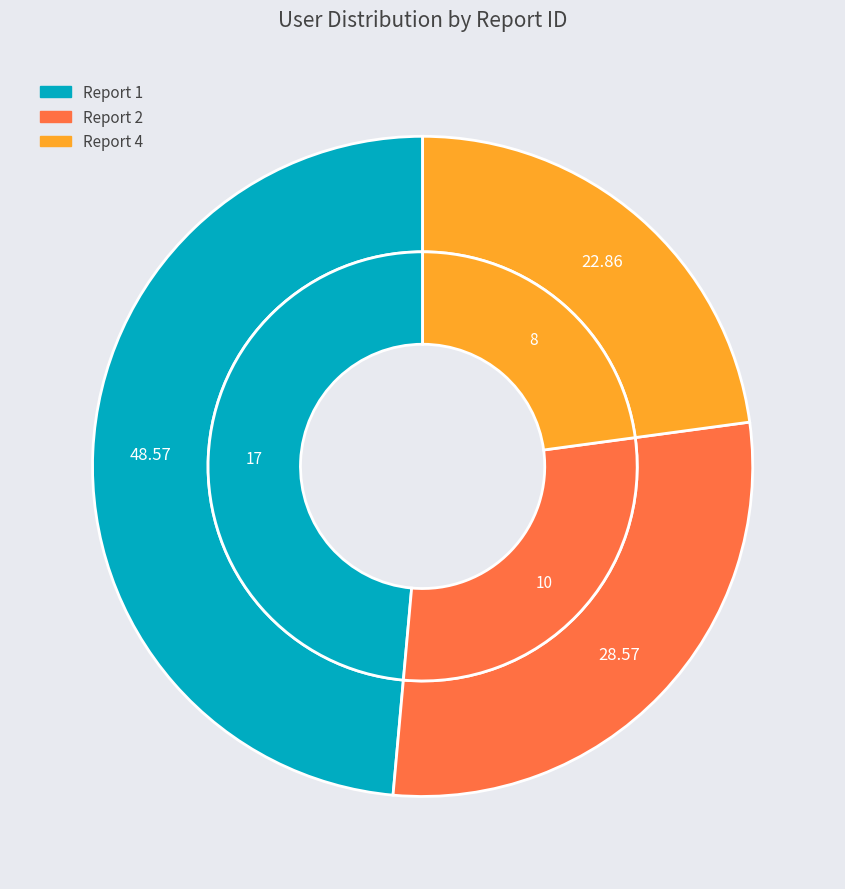

Is there any slice that represents more than half of the pie?

No